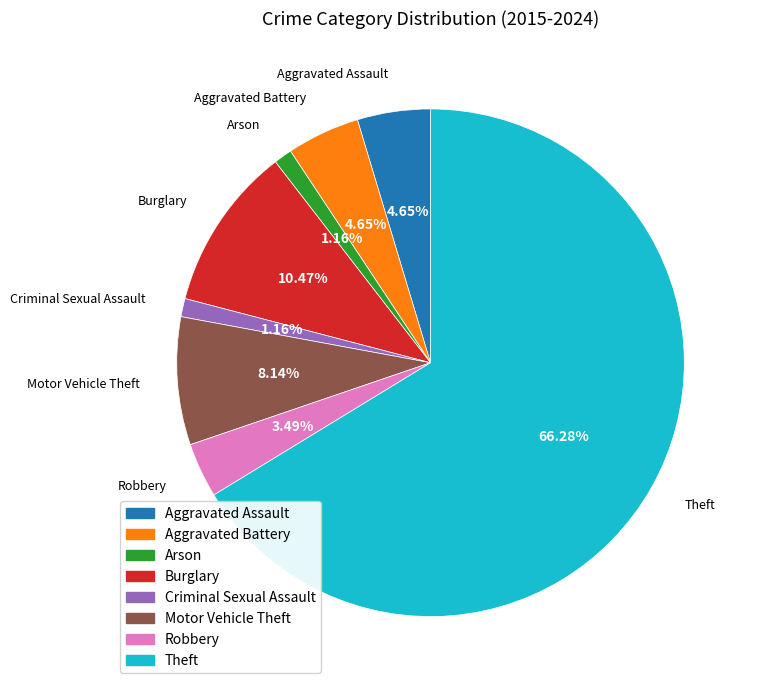

To the nearest percent, what portion does Theft represent?

66%